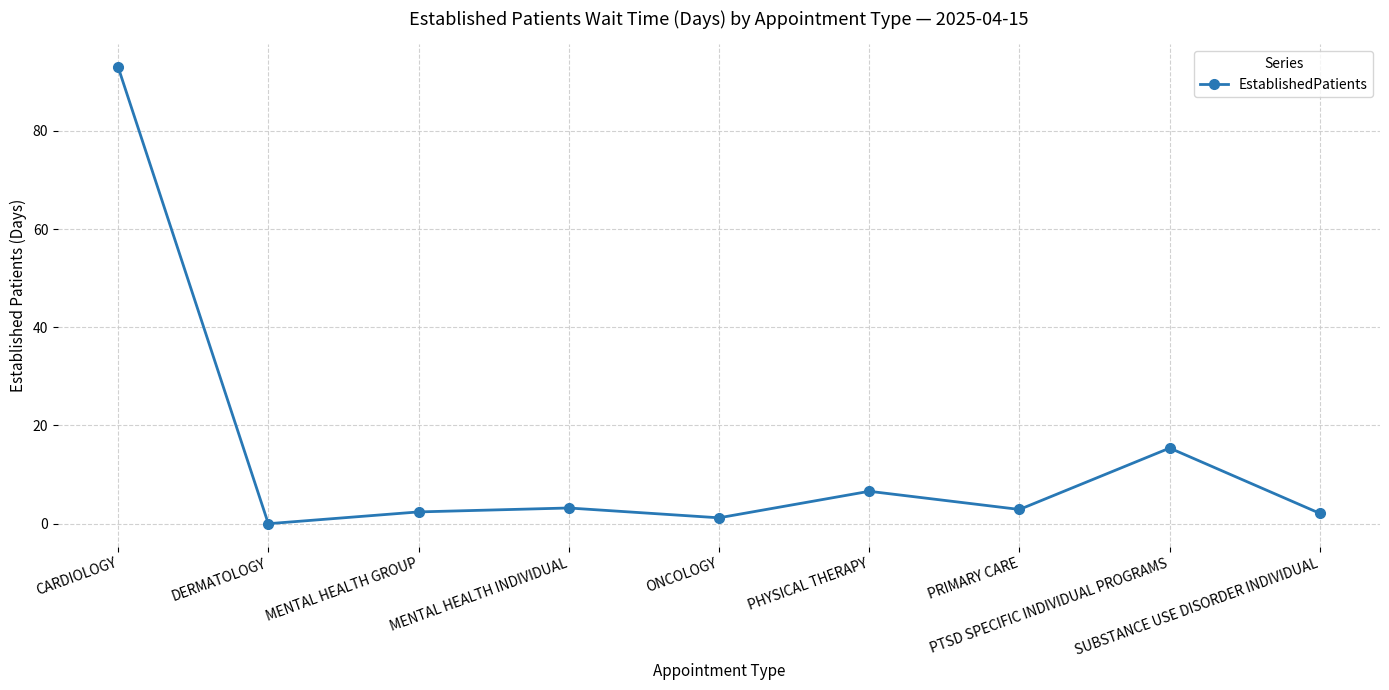

True or false: there are more than 1 points higher than both neighbors.

True